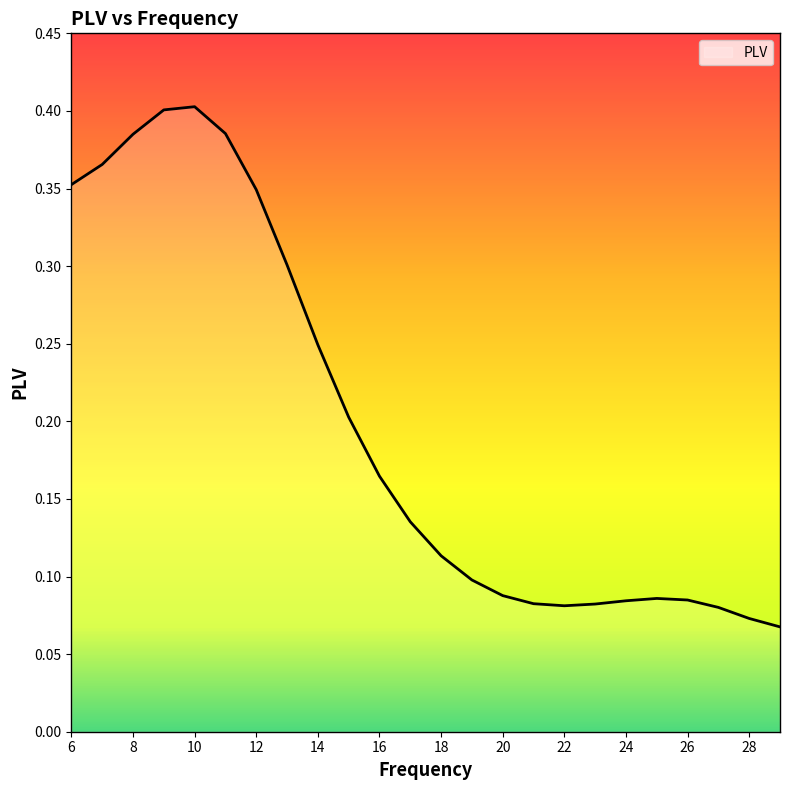

Which category has the lowest value across all series?

29